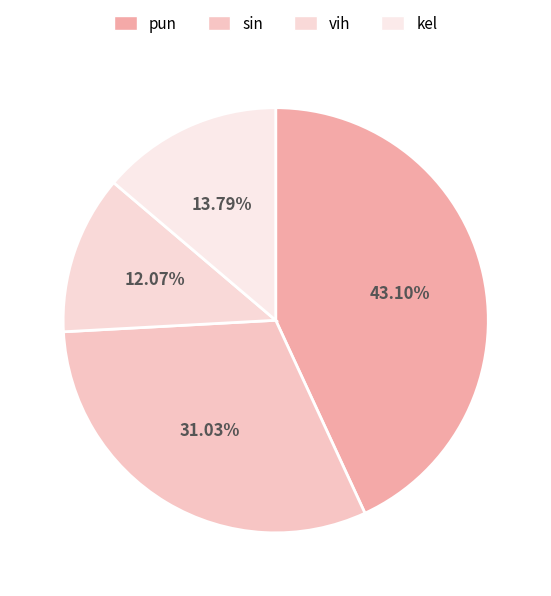

To the nearest percent, what percentage of the pie is sin?

31%